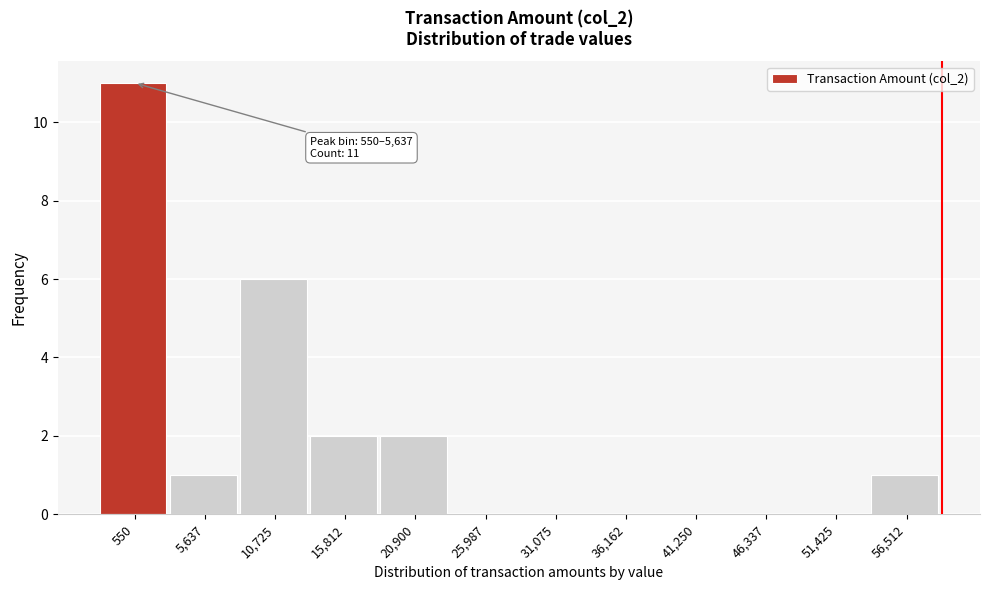

Reading left to right, what are all the values shown in this chart?

550=11	5,637=1	10,725=6	15,812=2	20,900=2	25,987=0	31,075=0	36,162=0	41,250=0	46,337=0	51,425=0	56,512=1